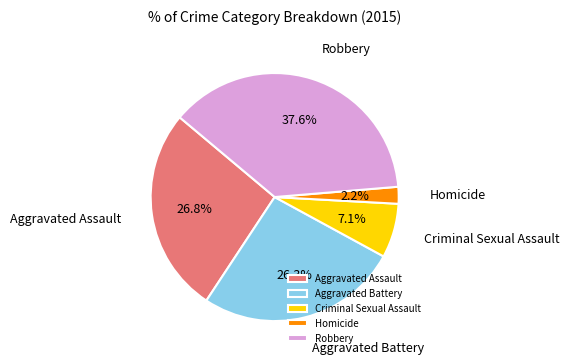

What percentage do Aggravated Assault and Robbery together represent?

64.4%